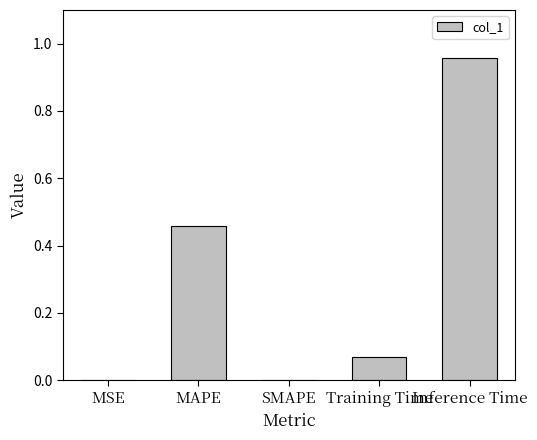

What is the sum of all values?

1.5